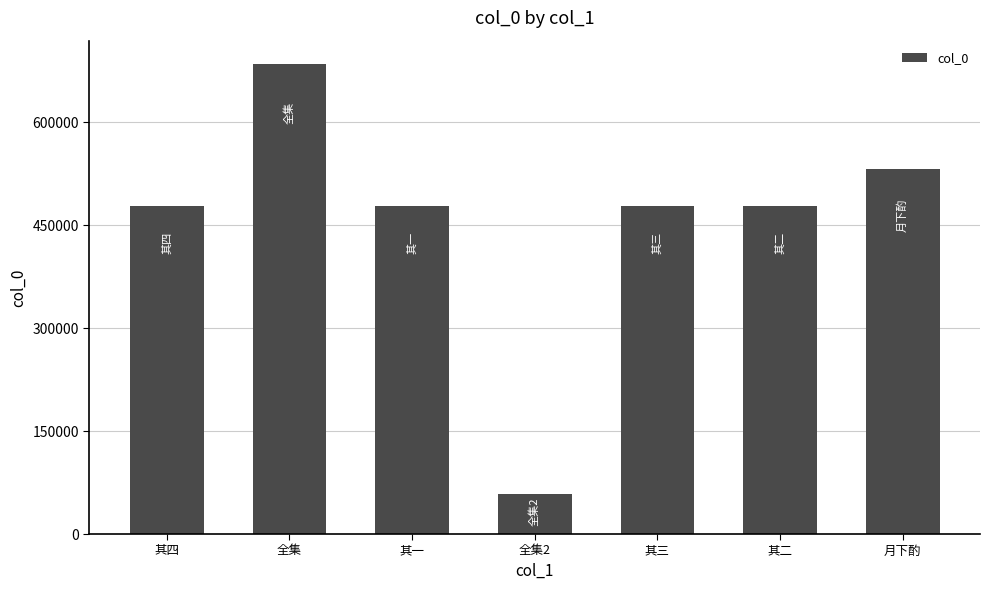

What is the greatest value displayed?

684645